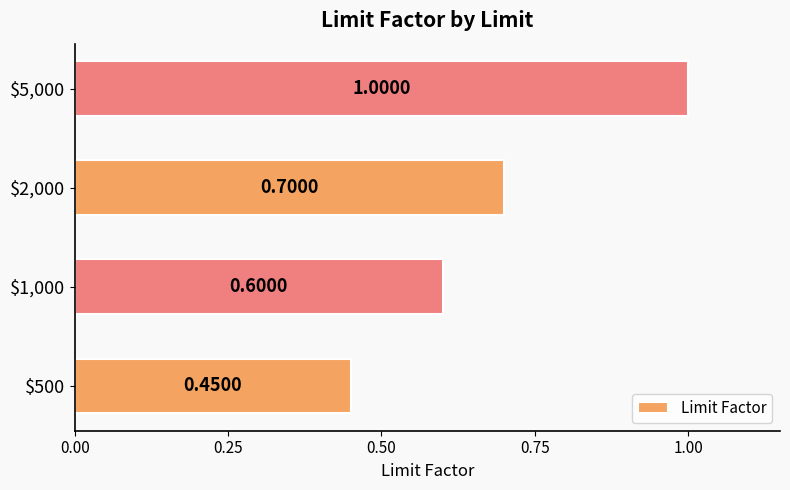

Rank the categories by value from highest to lowest.

$5,000, $2,000, $1,000, $500